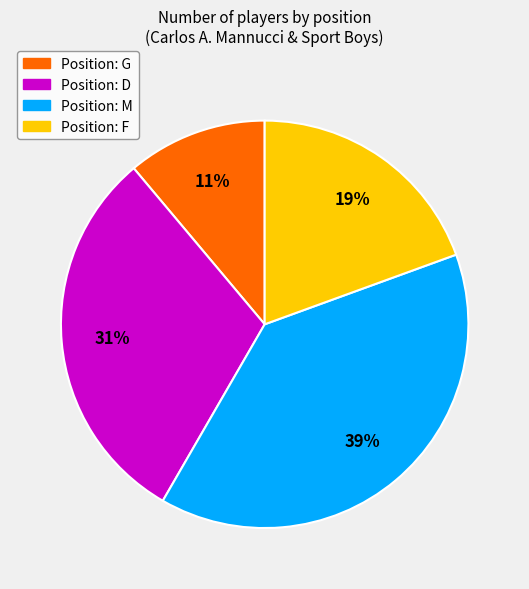

Does any single category account for the majority?

No